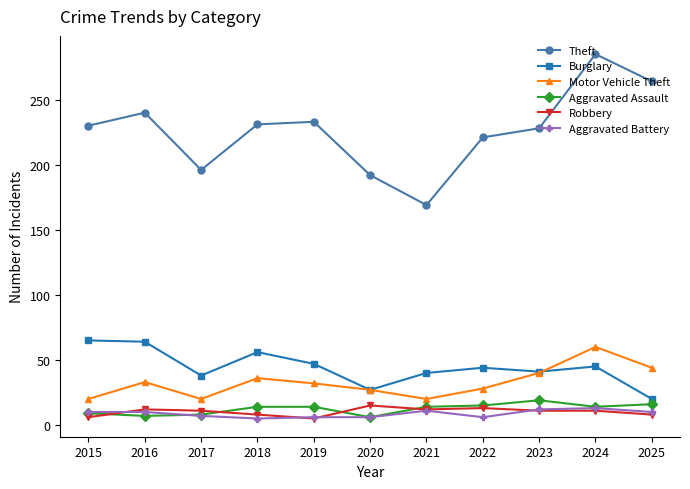

Where is the first local minimum for Theft?

2017